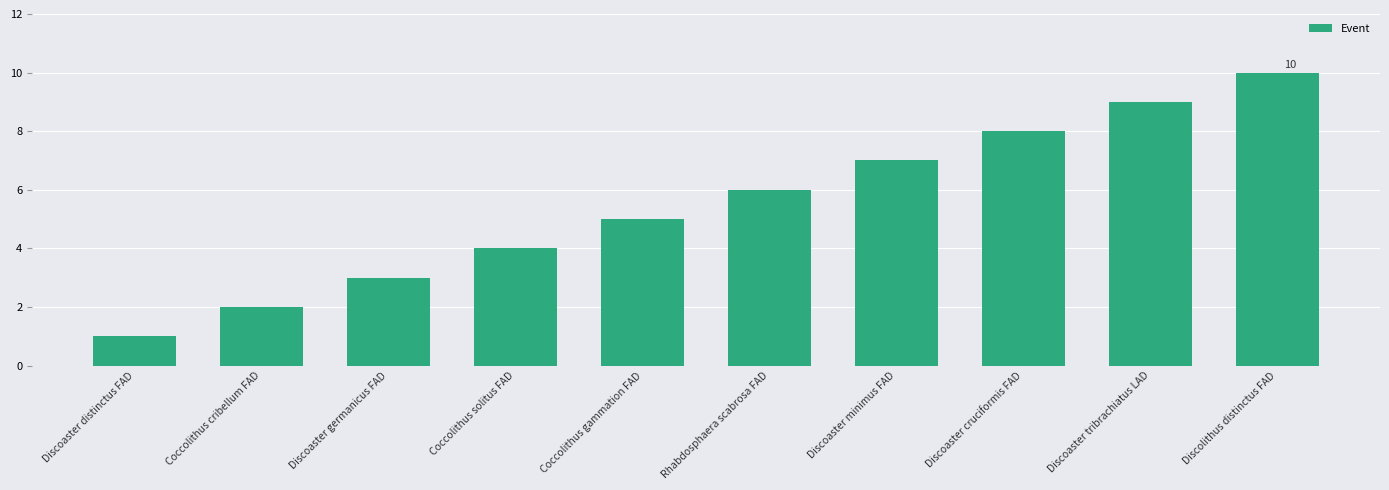

Rank the categories by value from lowest to highest.

Discoaster distinctus FAD, Coccolithus cribellum FAD, Discoaster germanicus FAD, Coccolithus solitus FAD, Coccolithus gammation FAD, Rhabdosphaera scabrosa FAD, Discoaster minimus FAD, Discoaster cruciformis FAD, Discoaster tribrachiatus LAD, Discolithus distinctus FAD